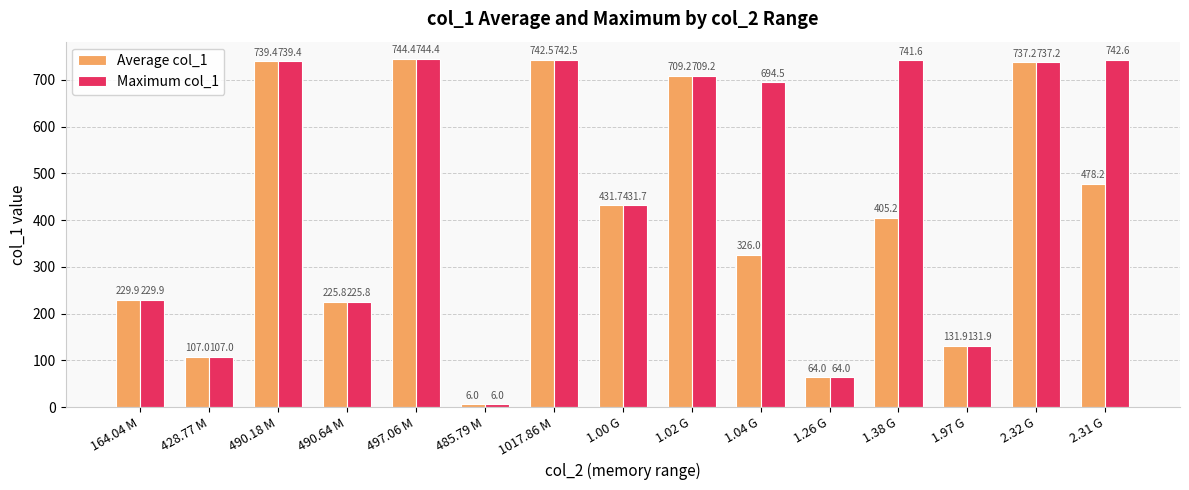

What is the sum of all Maximum col_1 values?

7047.7